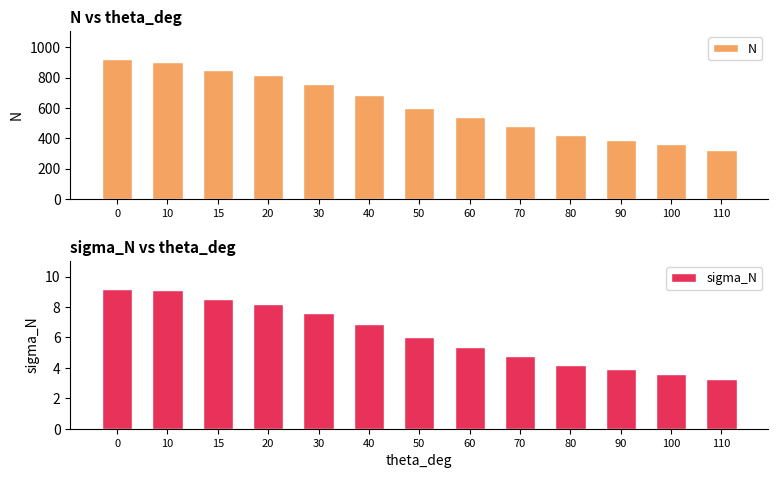

Which series has the widest spread of values?

N